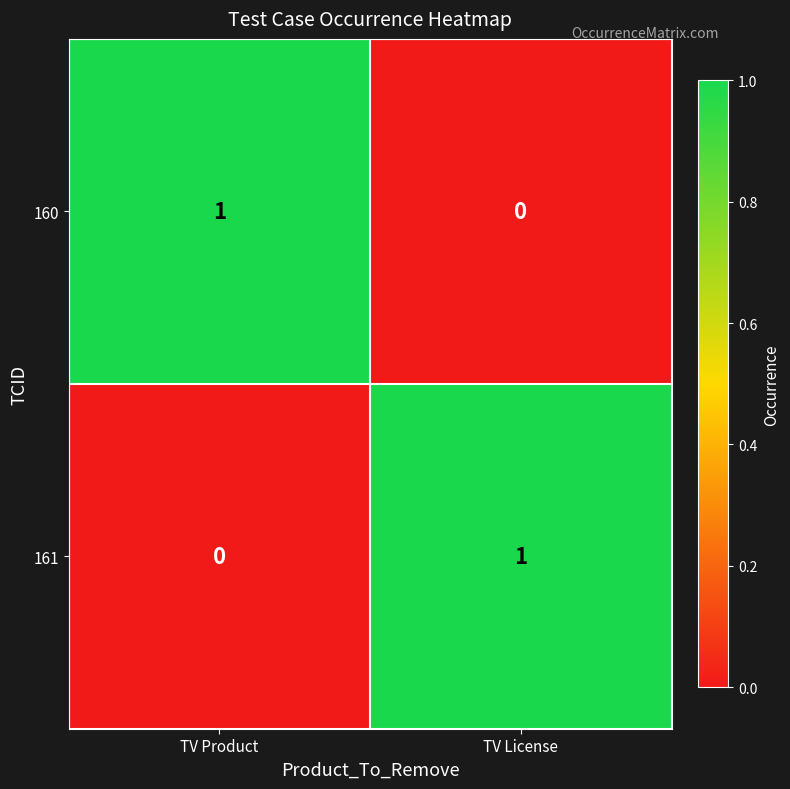

Rank the series at TV Product from highest to lowest value.

160, 161